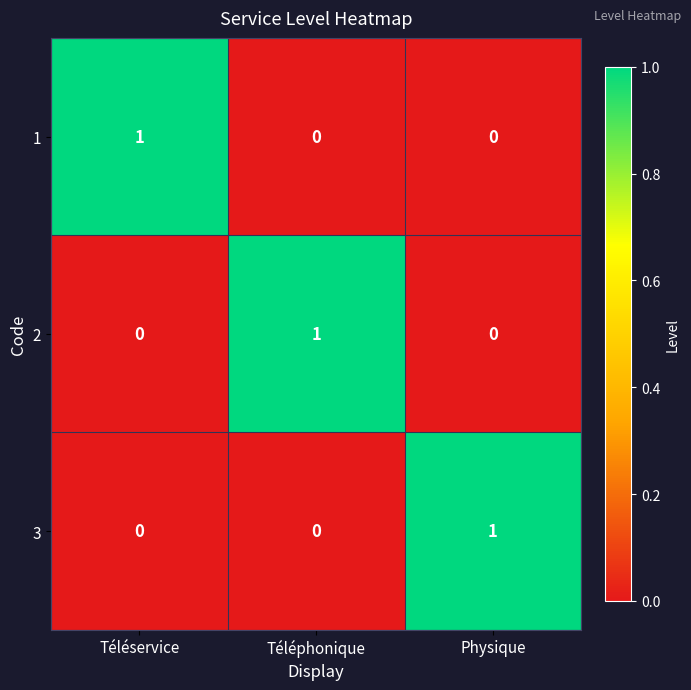

At how many categories does at least one series exceed 0?

3